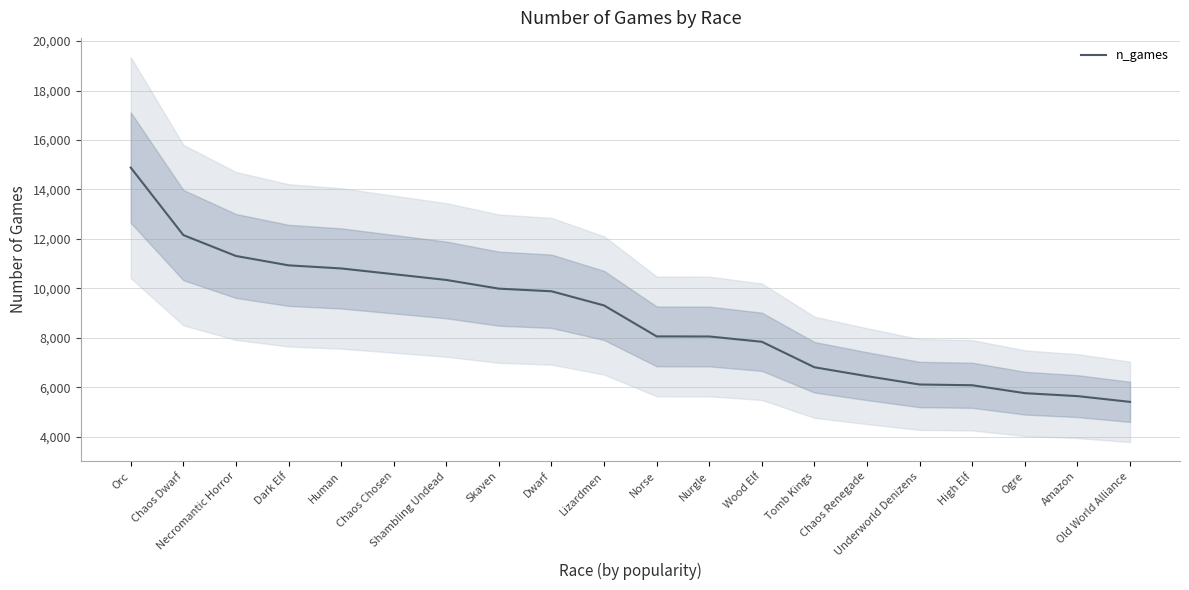

What is the difference between the values at Chaos Dwarf and Lizardmen?

2844